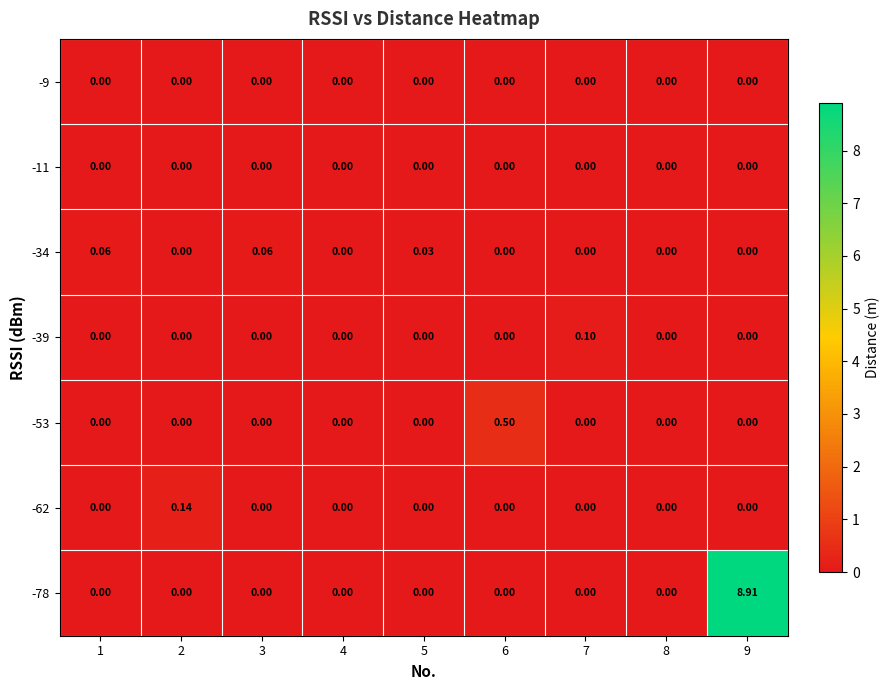

What is the difference between the highest and lowest values at 1?

0.1